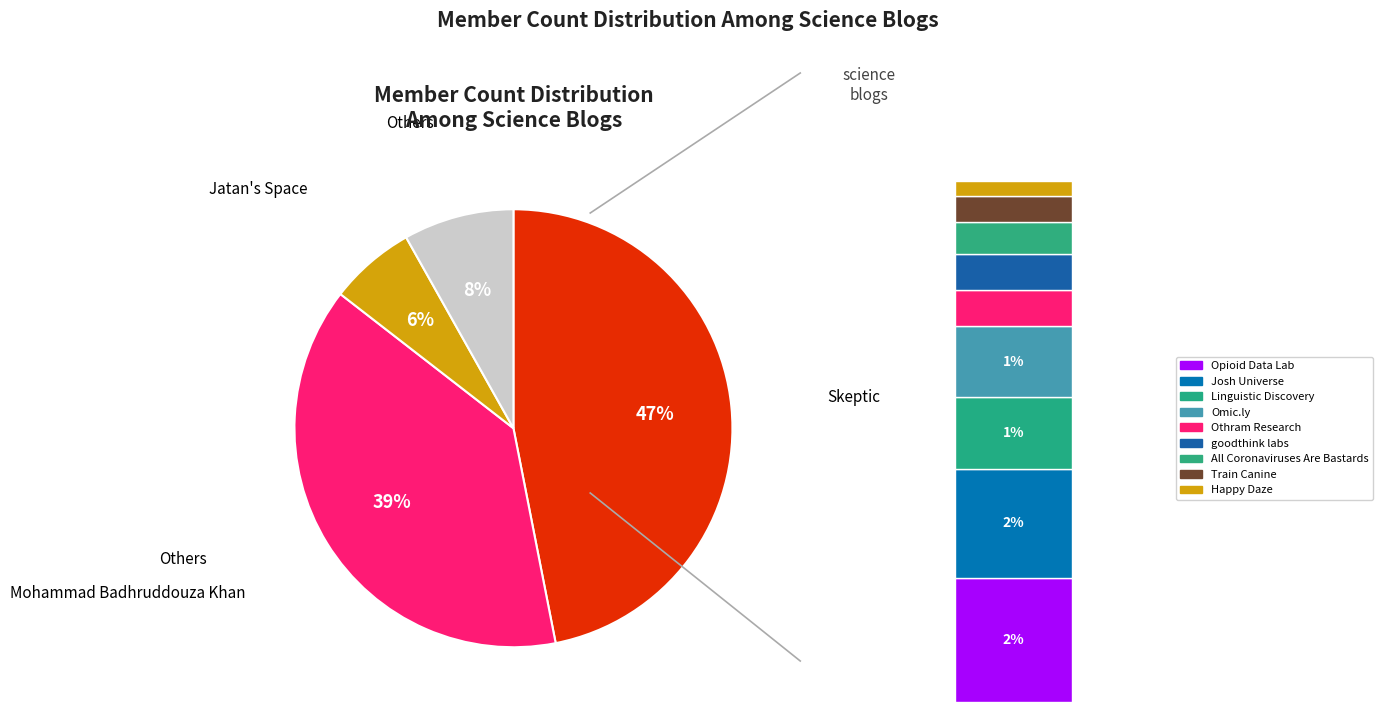

Combined, do Opioid Data Lab and Jatan's Space account for over 50%?

No